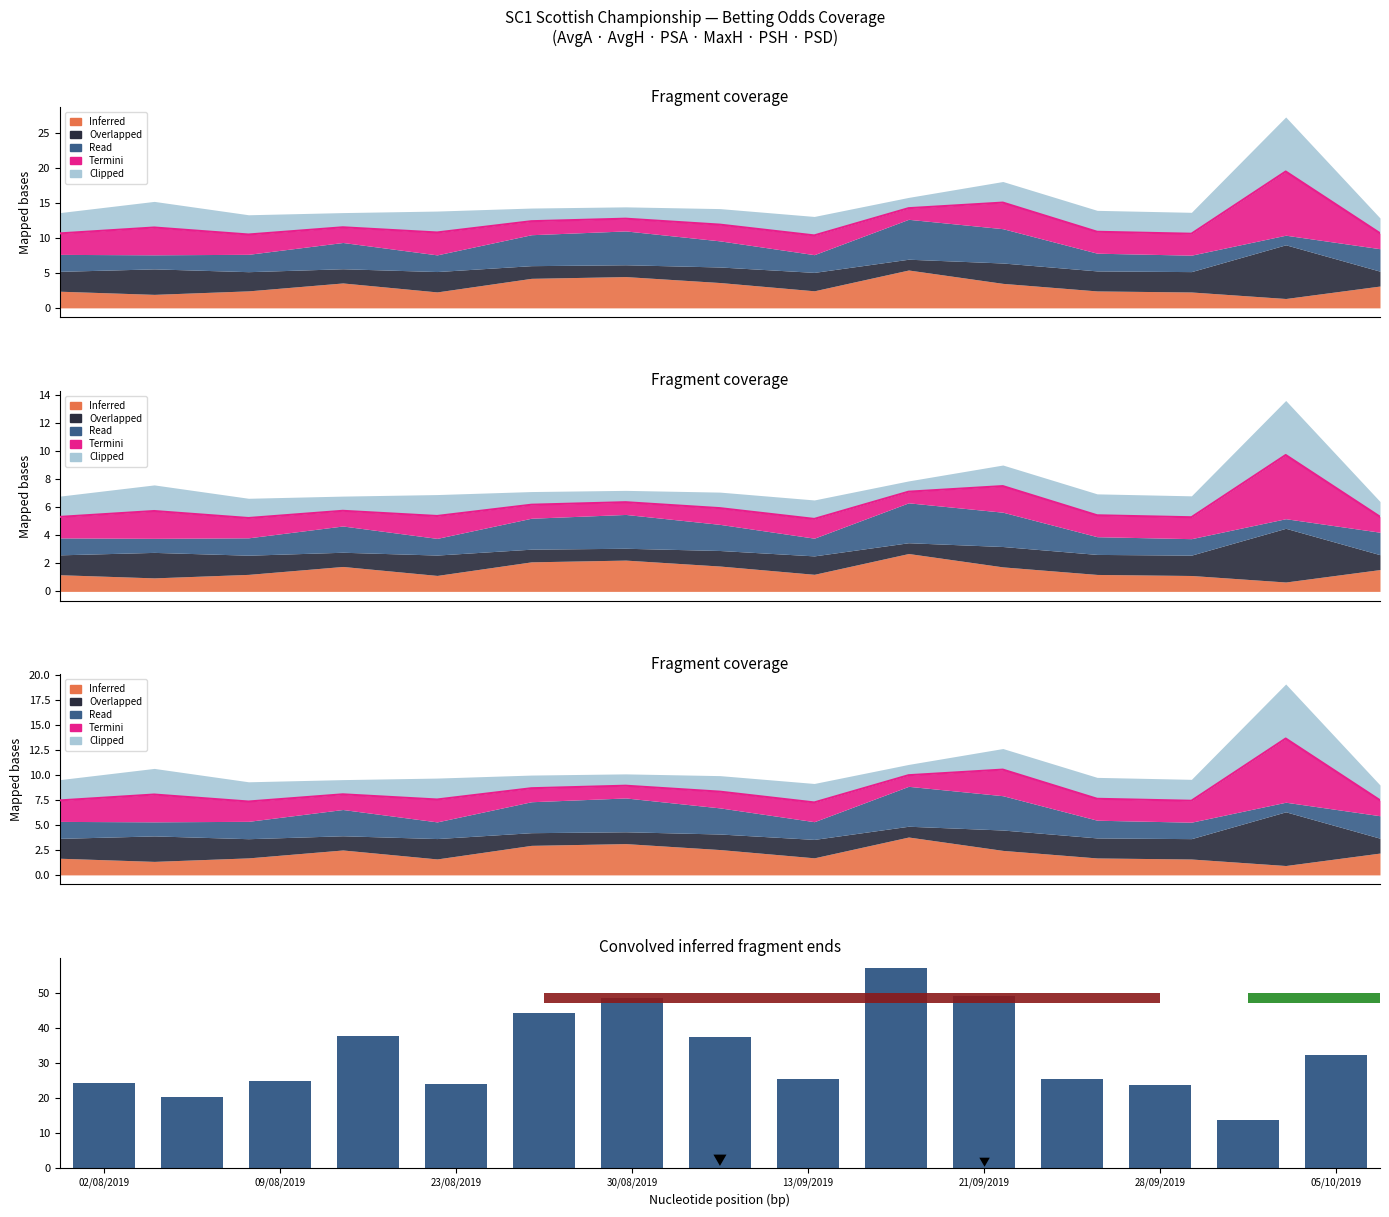

What is the minimum value shown in the chart?

13.7